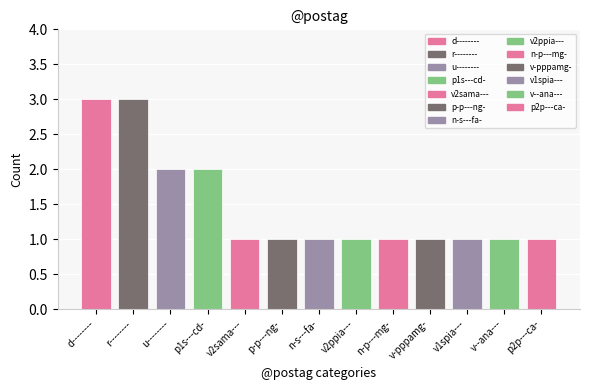

Approximately how many times larger is the value at u-------- compared to p2p---ca-?

2.0